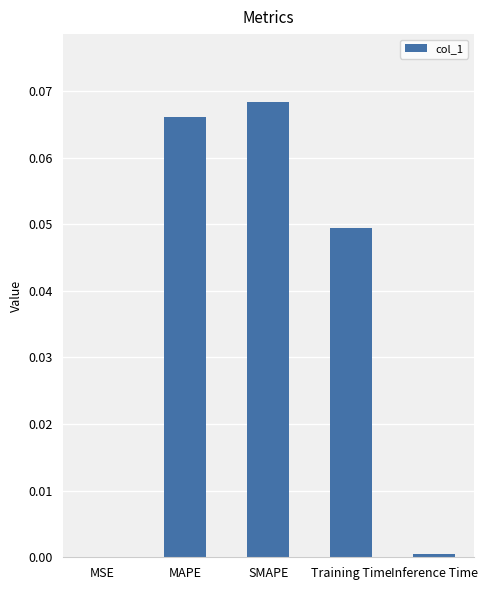

What is the sum of all values?

0.2